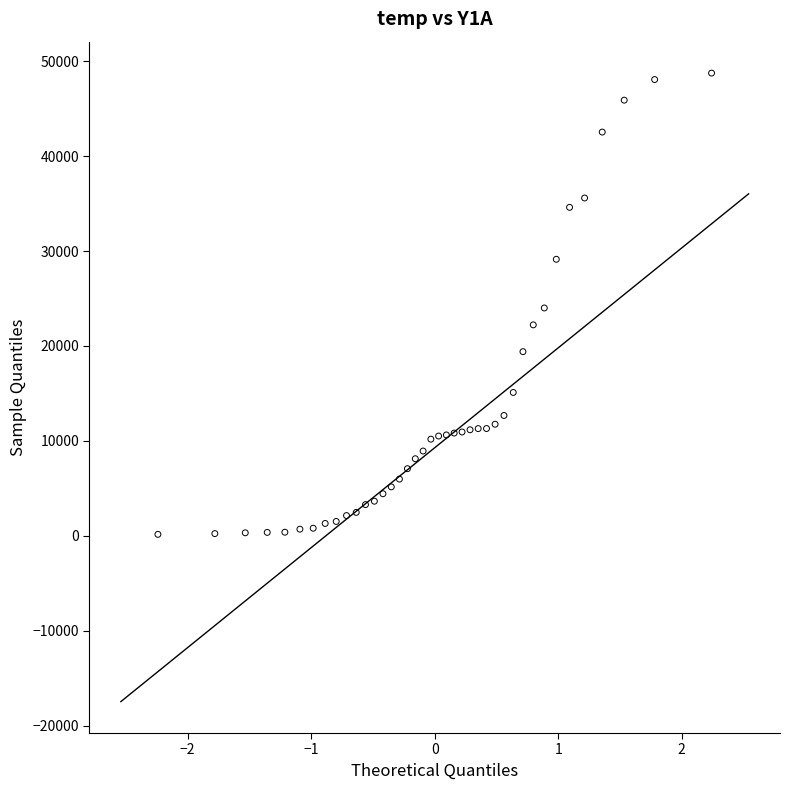

What is the range of Y values (max minus min)?

48600.8